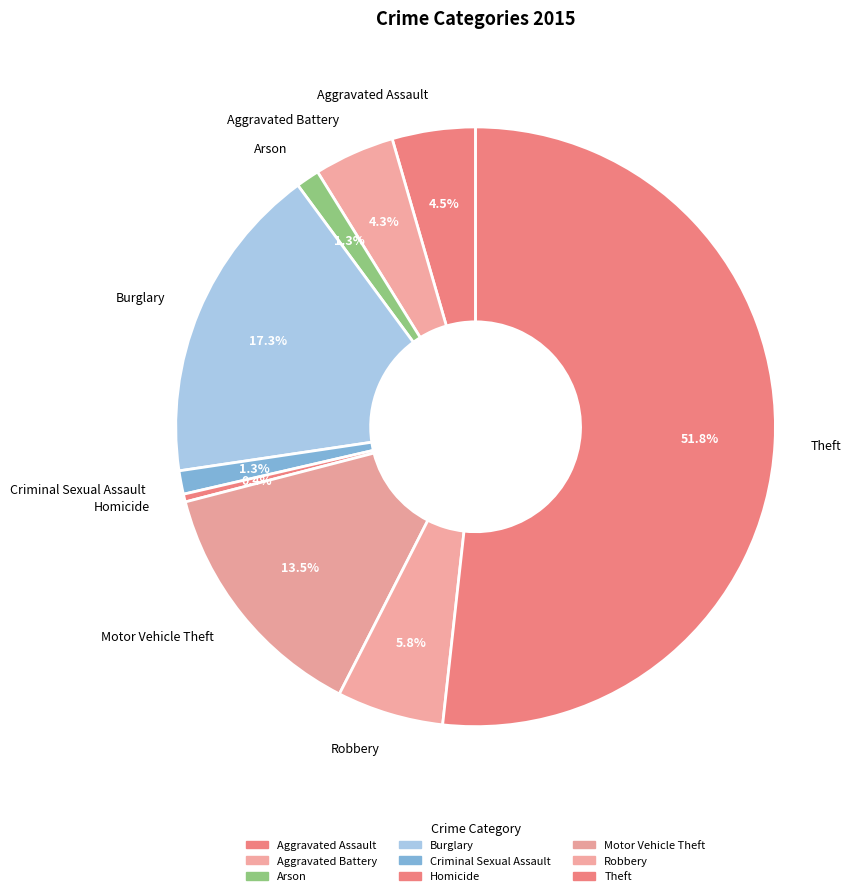

How many segments does this pie chart have?

9